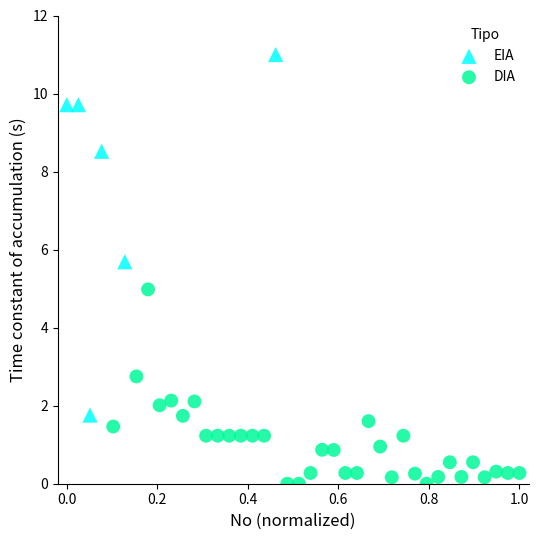

Which series has the largest Y range (max minus min)?

EIA